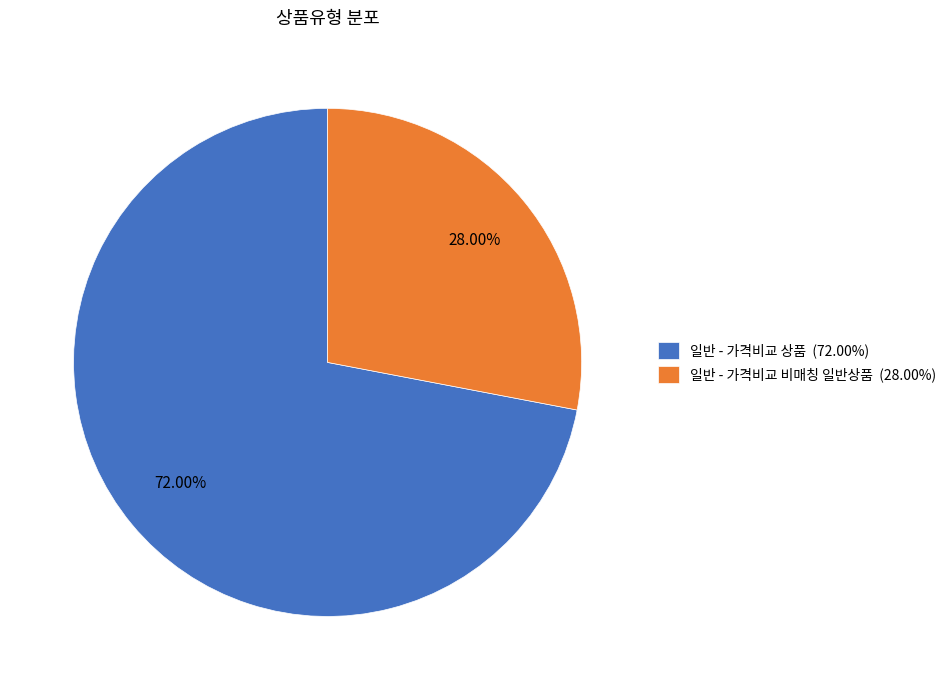

Rank the categories by value from highest to lowest.

일반 - 가격비교 상품, 일반 - 가격비교 비매칭 일반상품